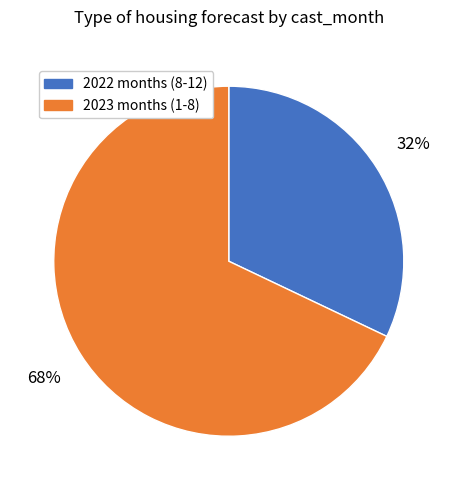

To the nearest percent, what is the difference between the largest and smallest slice percentages?

36%